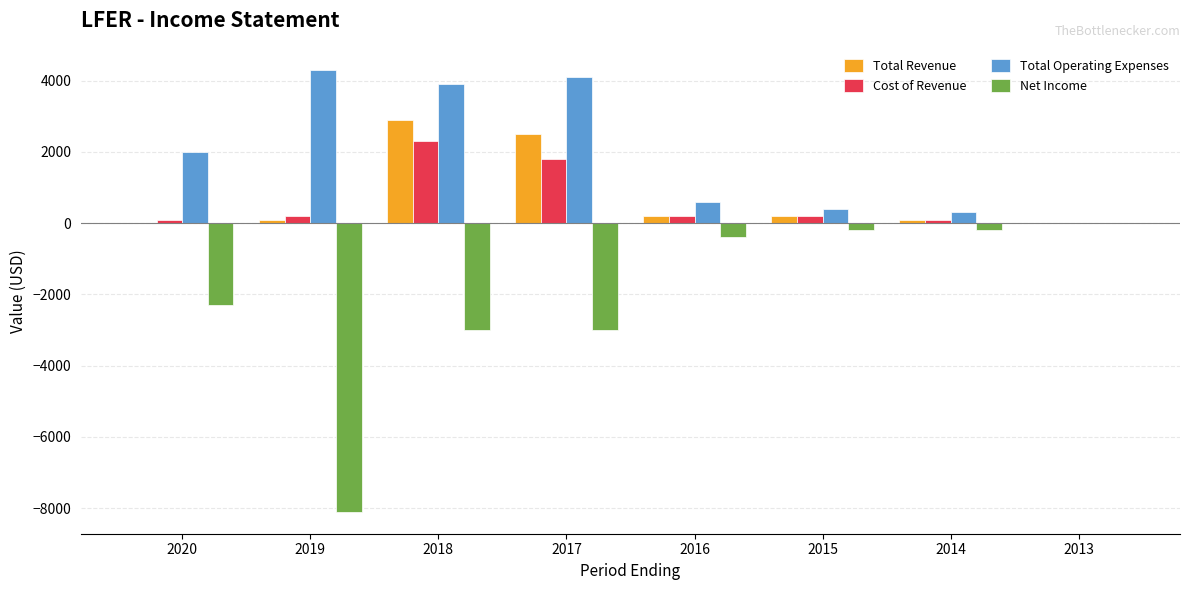

What is the approximate value of Net Income at 2014?

-200